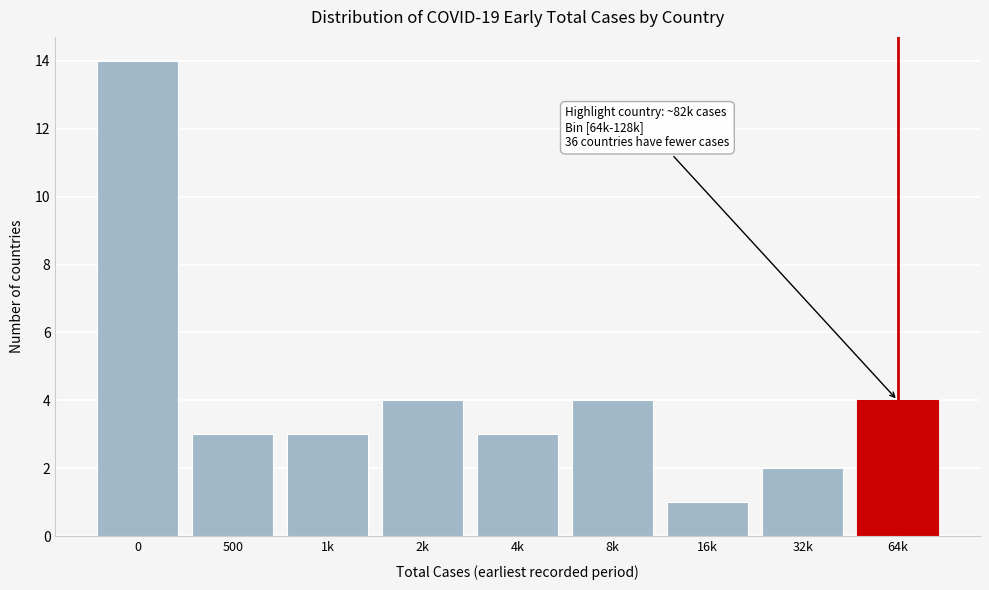

Reading left to right, what are all the values shown in this chart?

0=14	500=3	1k=3	2k=4	4k=3	8k=4	16k=1	32k=2	64k=4